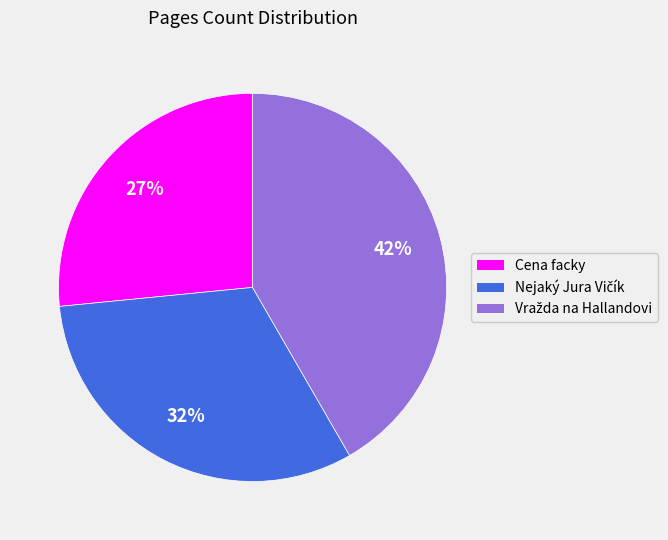

What is the smallest slice in the pie chart?

Cena facky